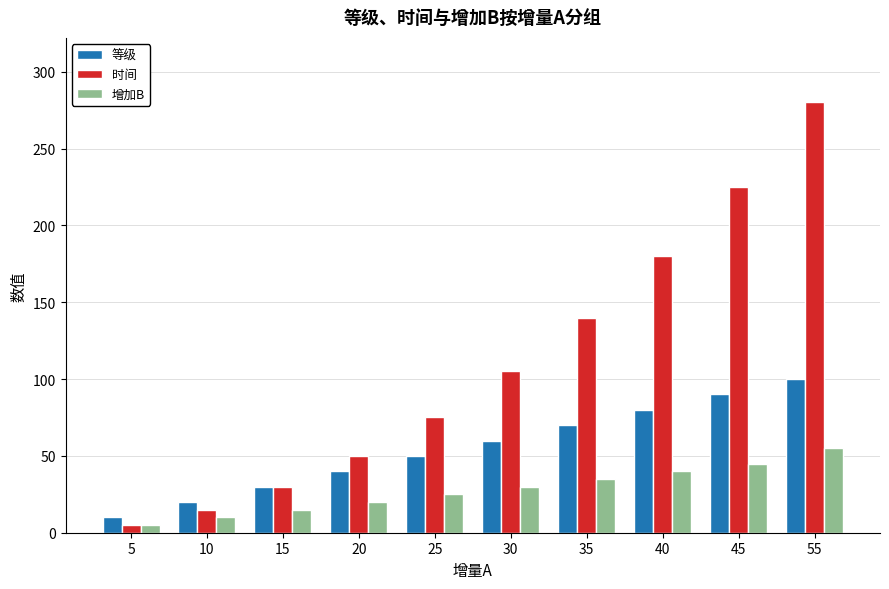

What are all the series names shown in the legend?

等级, 时间, 增加B